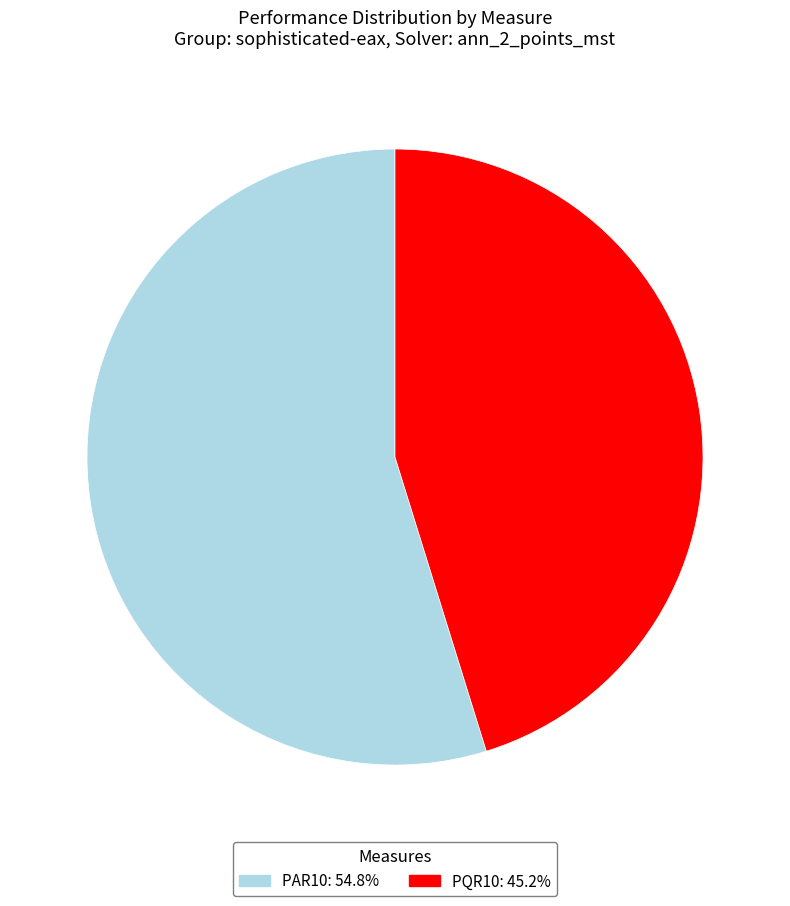

Does any single category account for the majority?

Yes